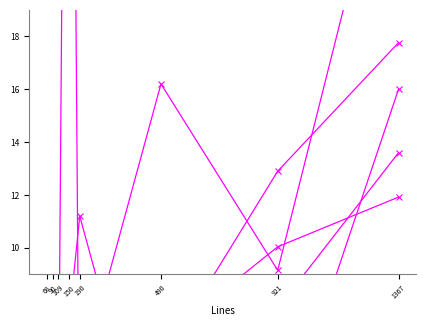

What is the highest value of the ULOC series?

11.9